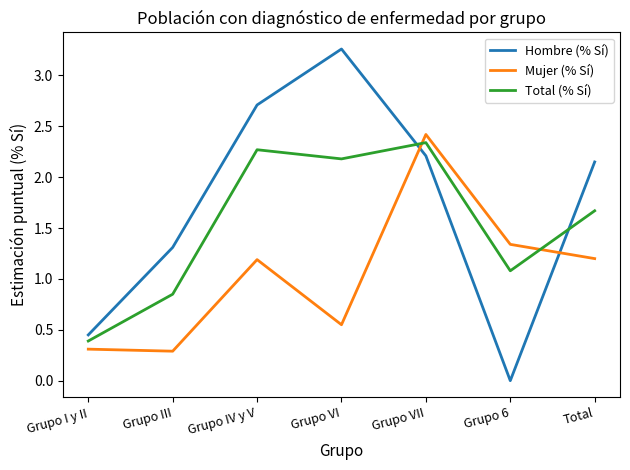

The value of Hombre (% Sí) at Grupo I y II is 0.2. True or false?

False